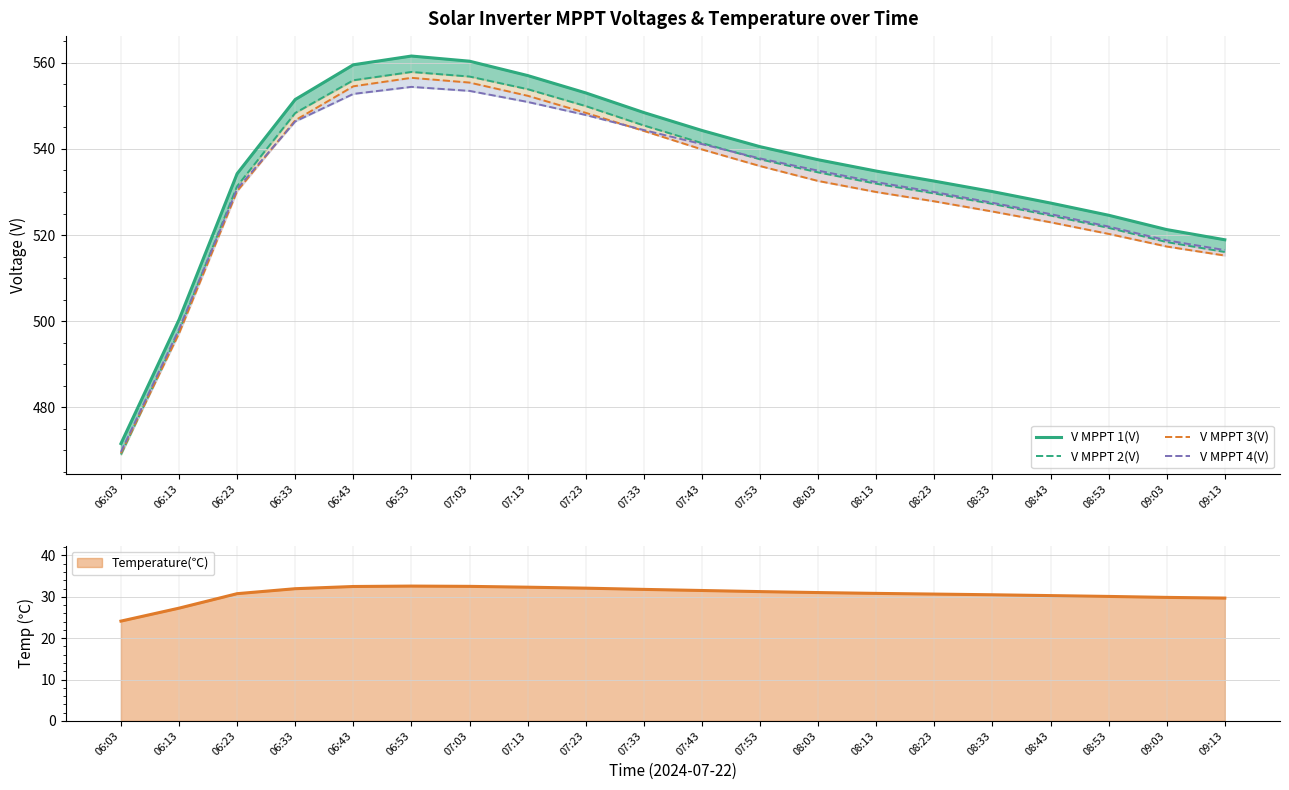

The V MPPT 3(V) series shows 728.8 at 08:53. True or false?

False